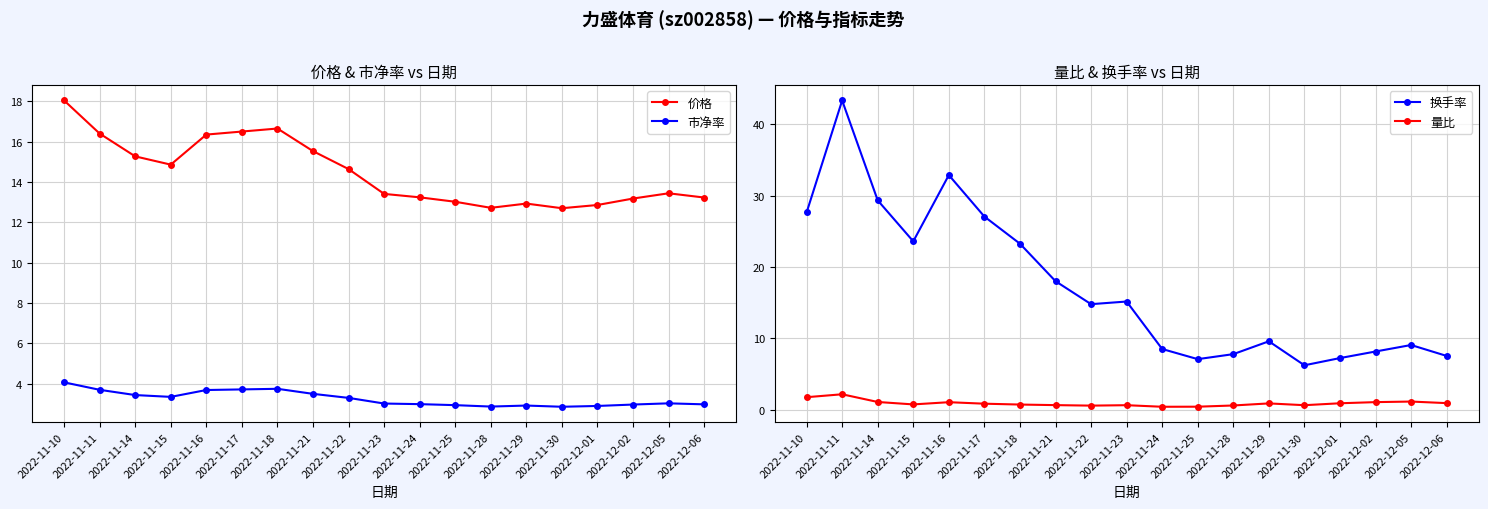

How many lines are shown in the chart?

4